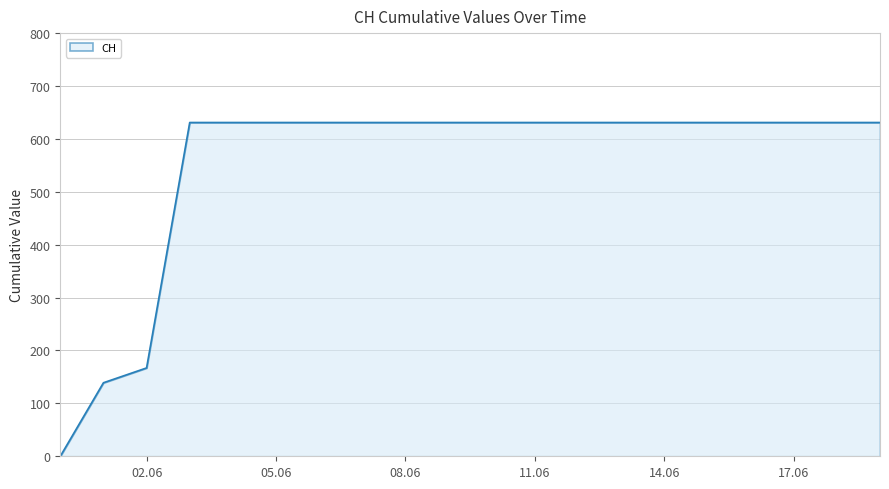

Reading right to left, transcribe all the data shown in this chart.

631	631	631	631	631	631	631	631	631	631	631	631	631	631	631	631	631	167	139	0